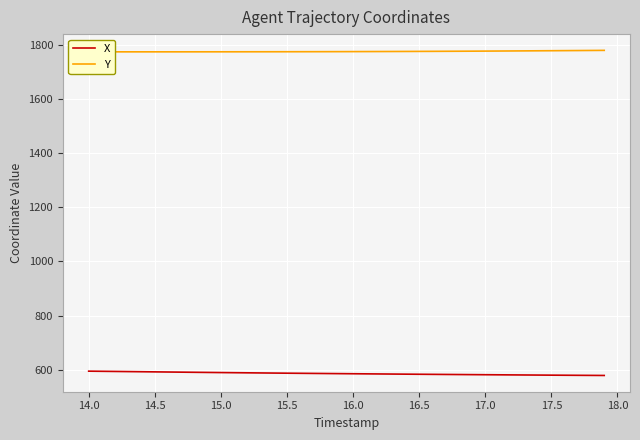

Rank the series by their maximum value, from highest to lowest.

Y, X